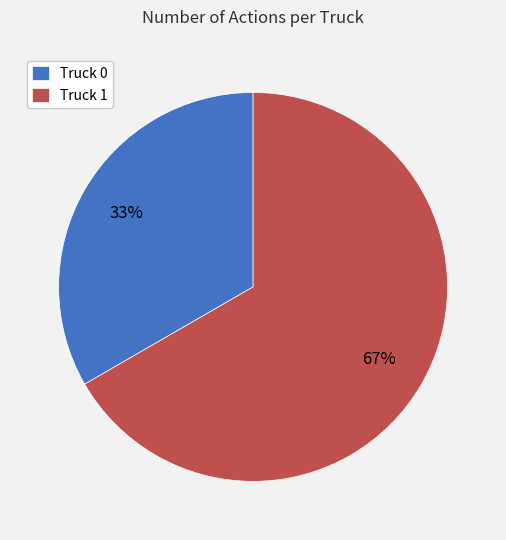

Count the number of slices in the pie.

2